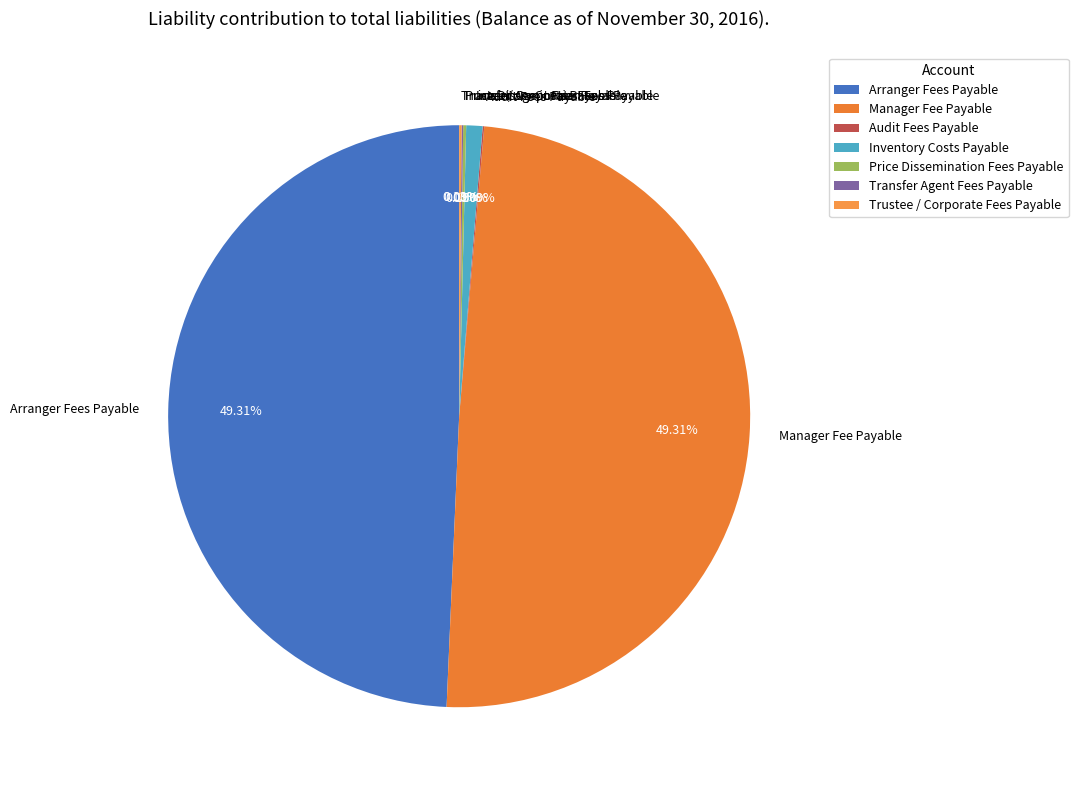

To the nearest percent, what is the difference between the largest and smallest slice percentages?

49%